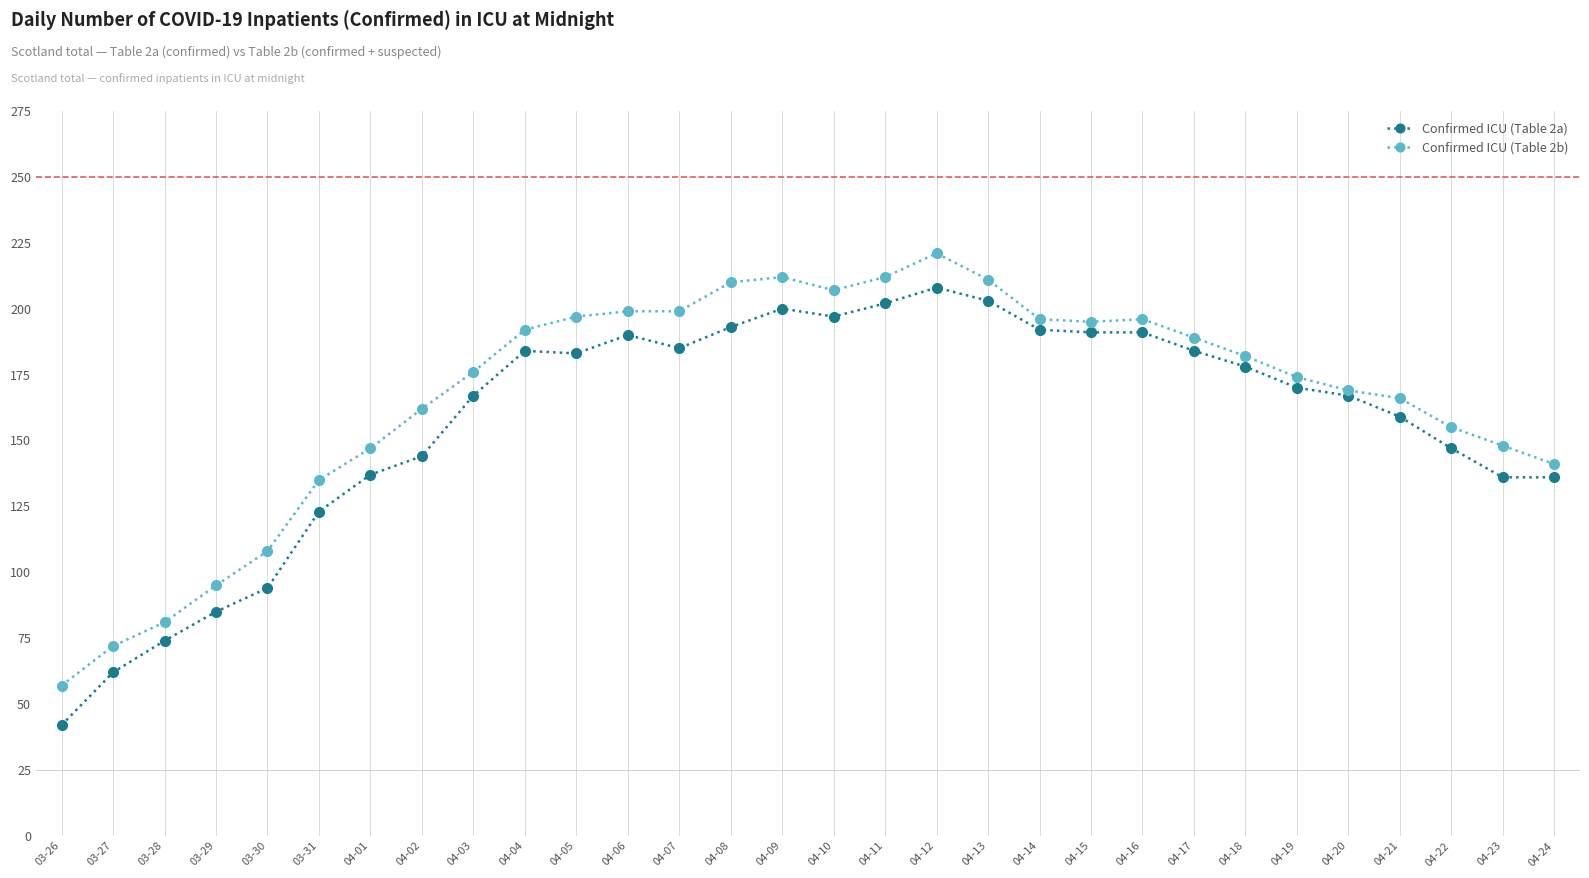

What is the difference between the highest and lowest values at 04-20?

2